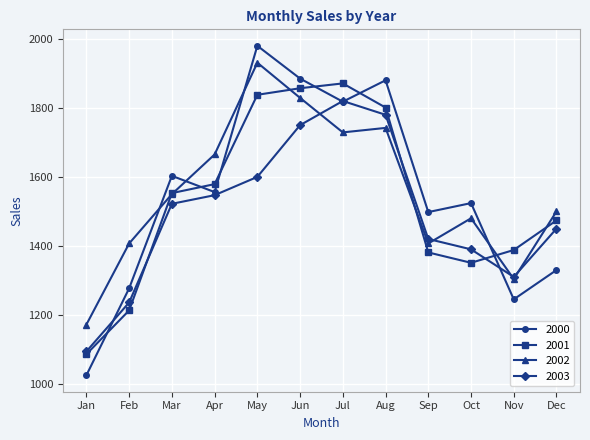

What is the approximate value of 2000 at Sep?

1498